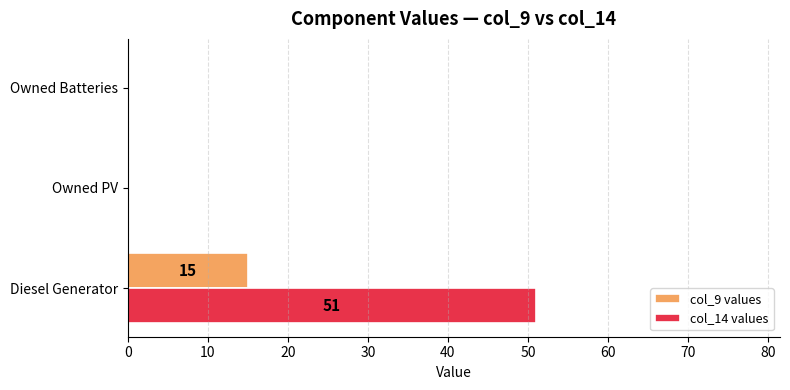

What is the sum of all col_14 values values?

51